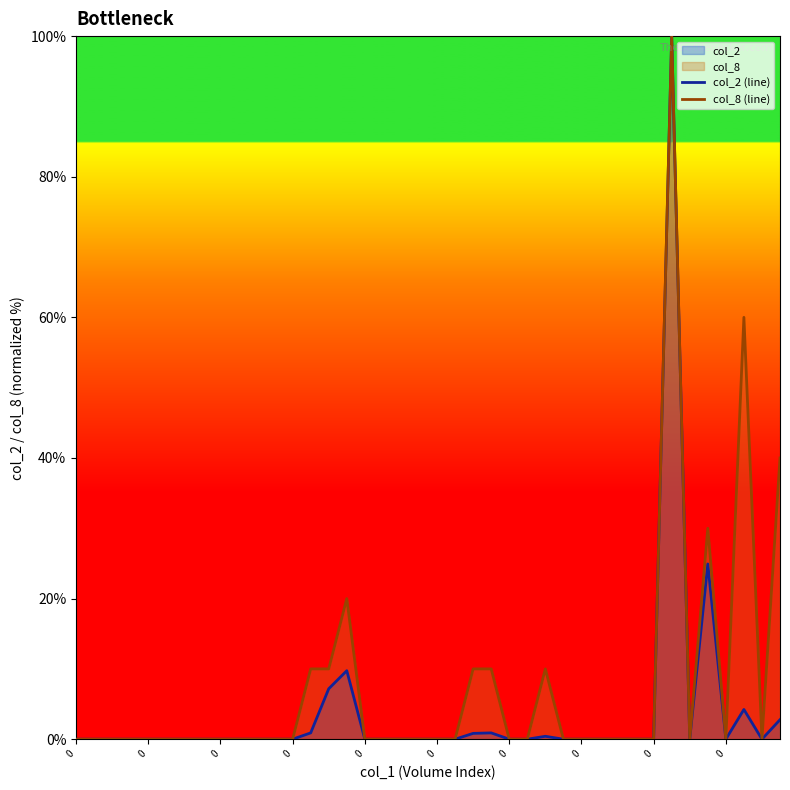

What is the difference between the col_8 (line) values at 39 and 31?

40.0